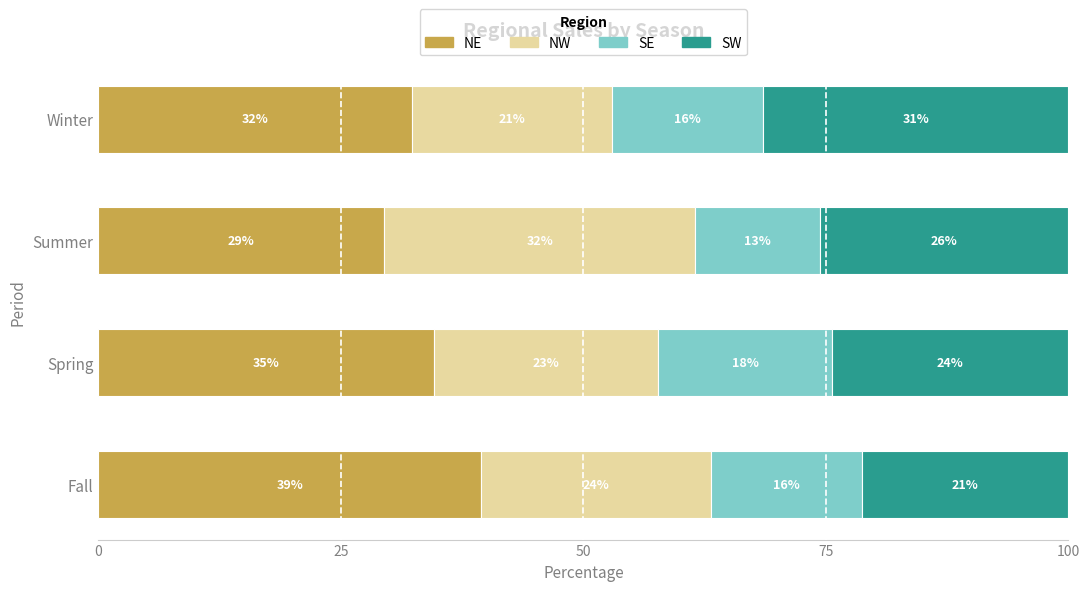

Which series has the largest total across all categories?

NE